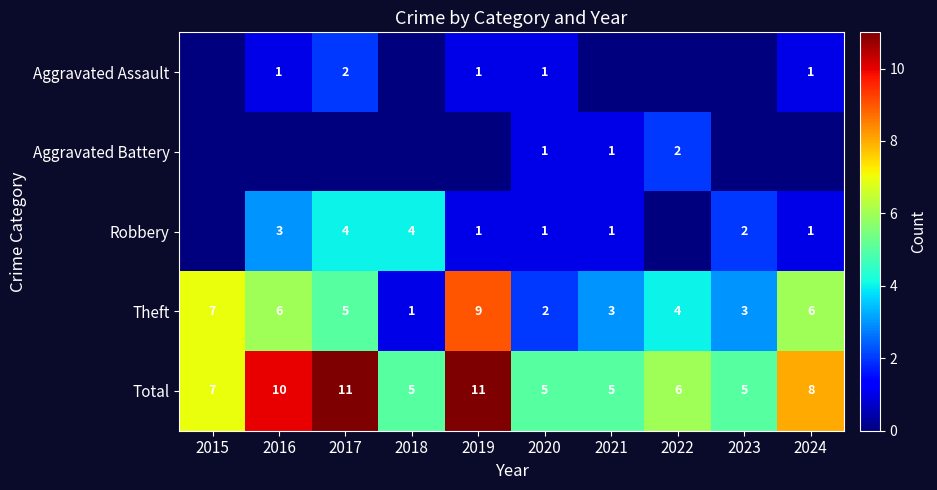

What is the total value across all series at 2020?

10